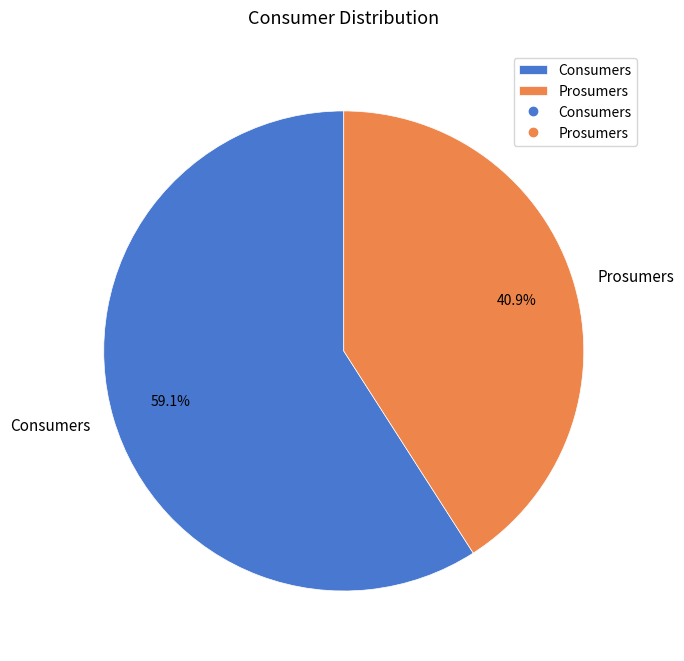

How many segments does this pie chart have?

2